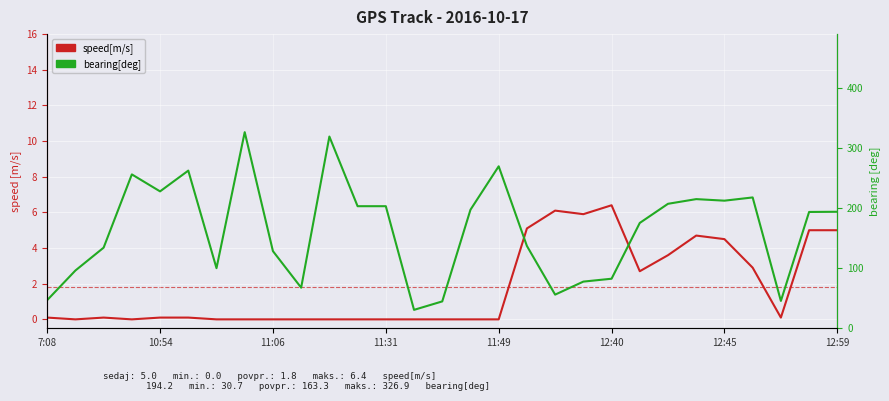

How many distinct data groups are displayed?

2